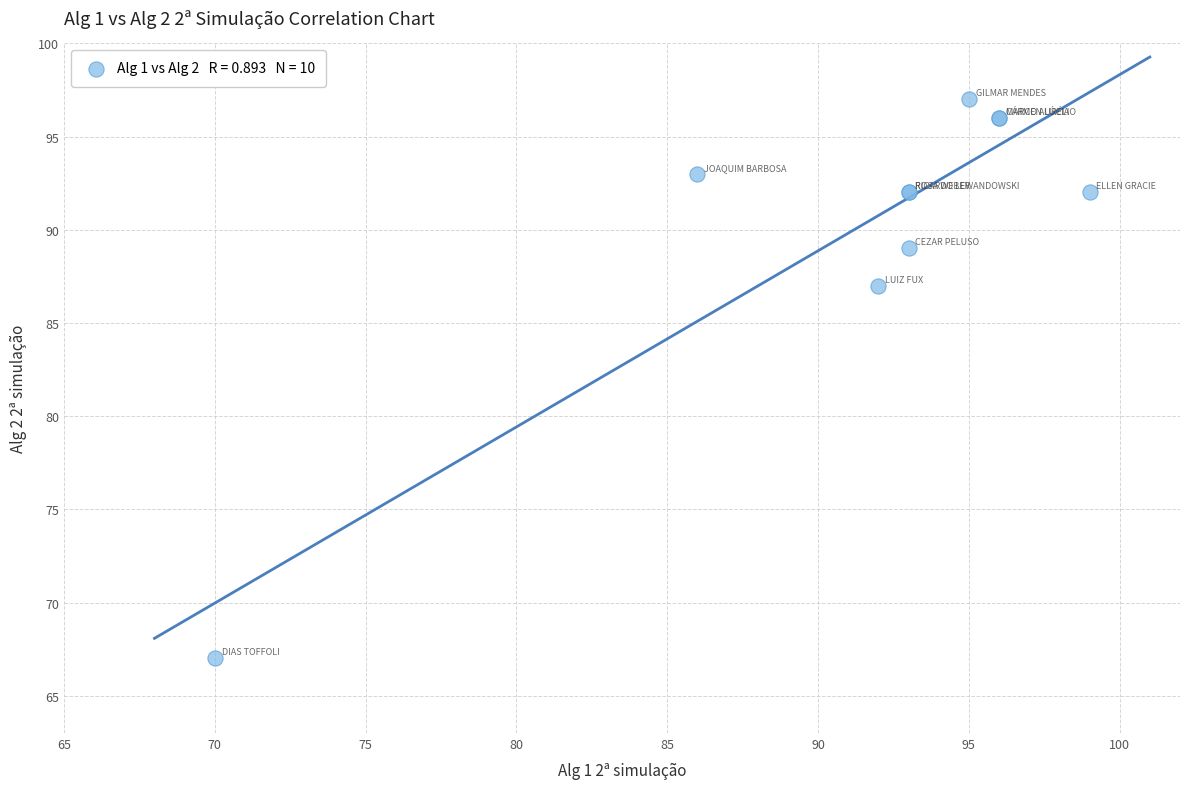

What Y value in the scatter plot is closest to 82?

87